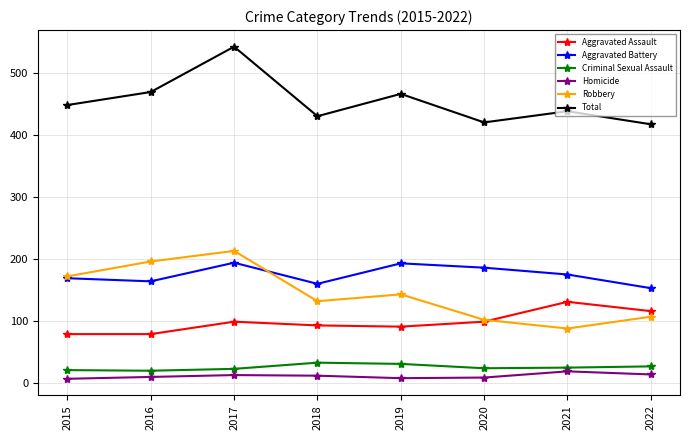

True or false: Total and Aggravated Assault intersect in this chart.

False